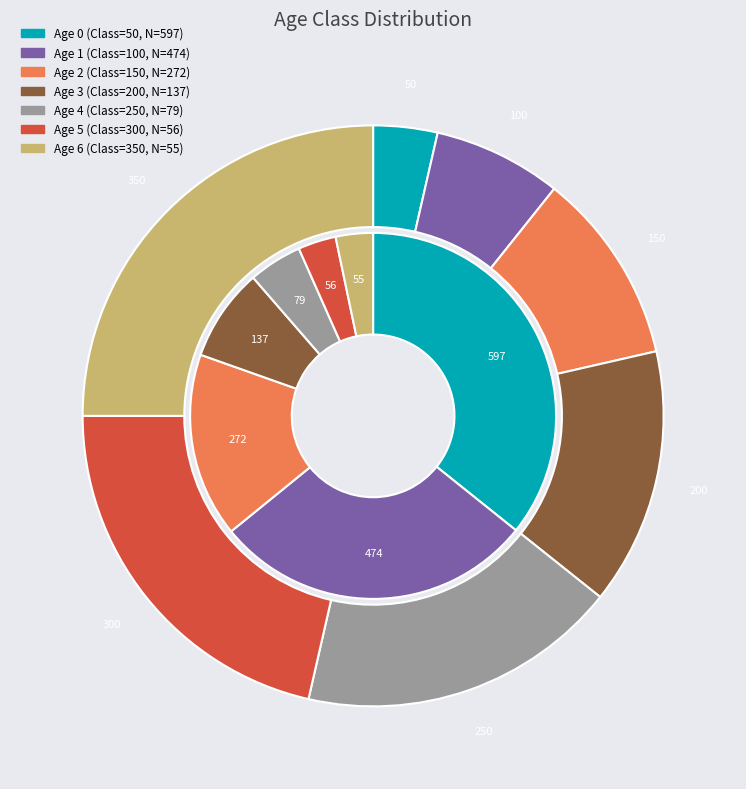

To the nearest percent, what is the difference between the Age 6 and Age 5 slice percentages?

4%